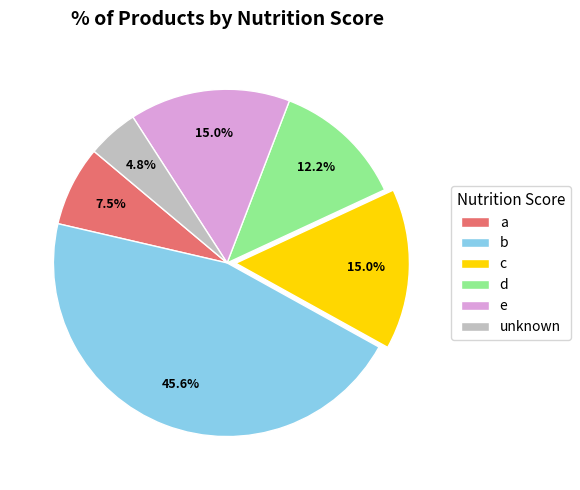

To the nearest percent, what is the difference between the a and c slice percentages?

7%